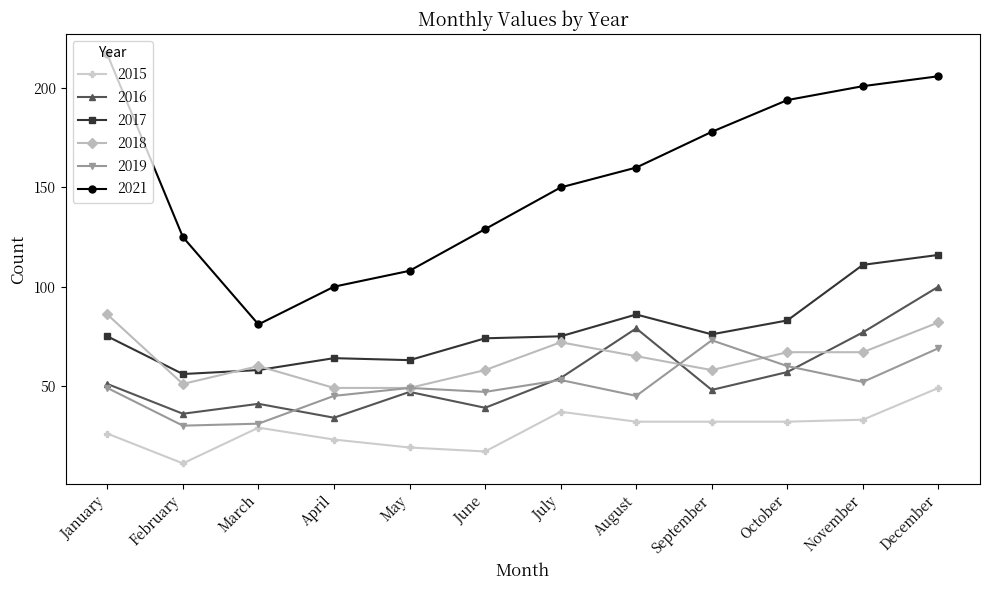

True or false: 2017 and 2018 intersect in this chart.

True